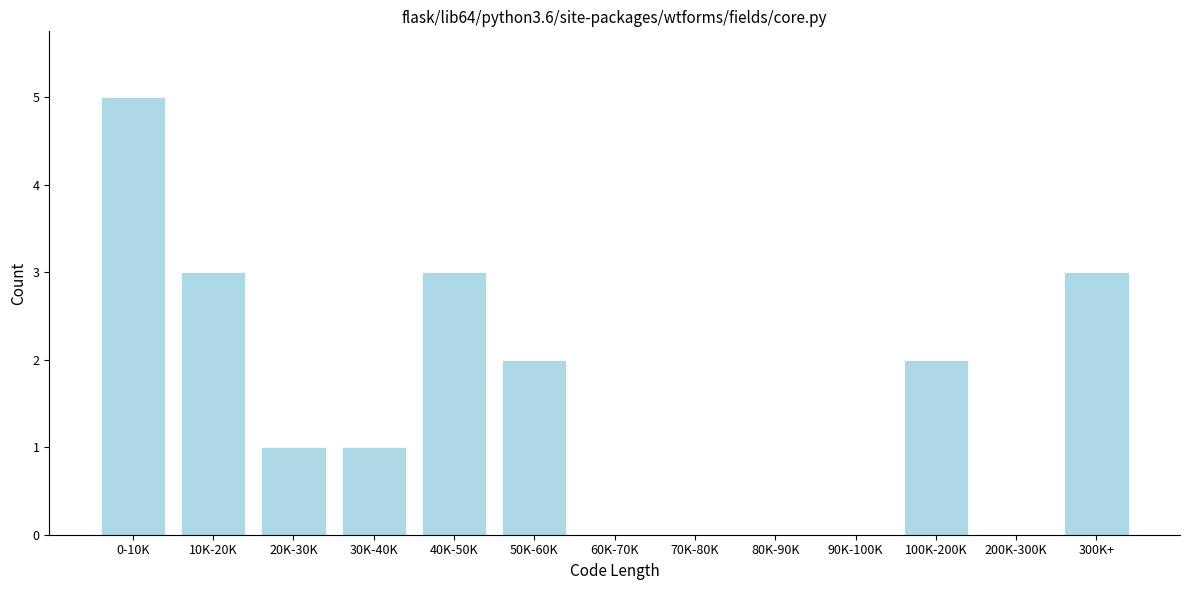

Reading right to left, transcribe all the data shown in this chart.

300K+=3	200K-300K=0	100K-200K=2	90K-100K=0	80K-90K=0	70K-80K=0	60K-70K=0	50K-60K=2	40K-50K=3	30K-40K=1	20K-30K=1	10K-20K=3	0-10K=5